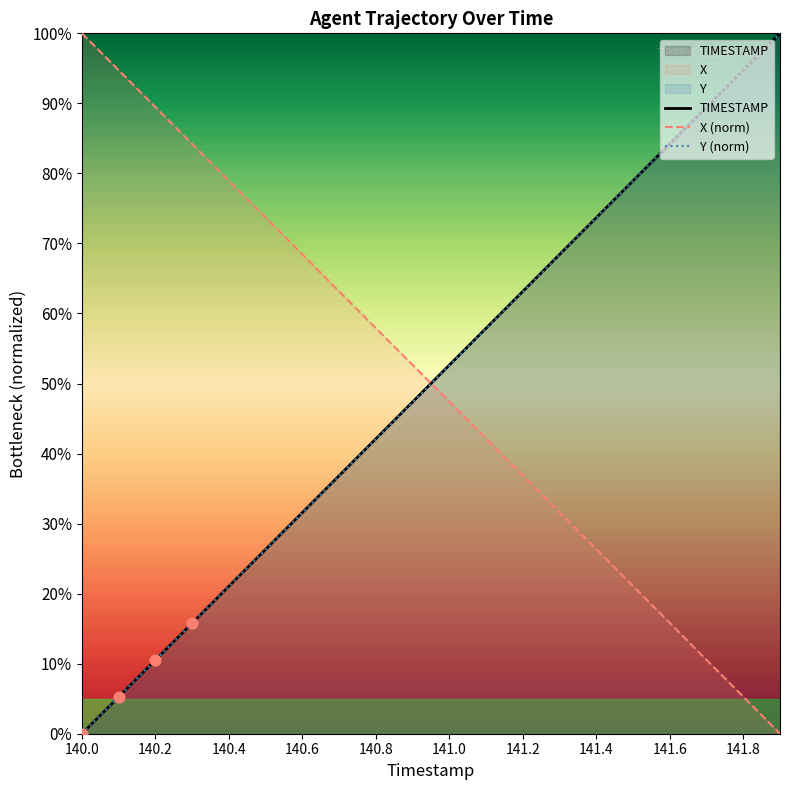

Which series has the widest spread of Y values?

TIMESTAMP